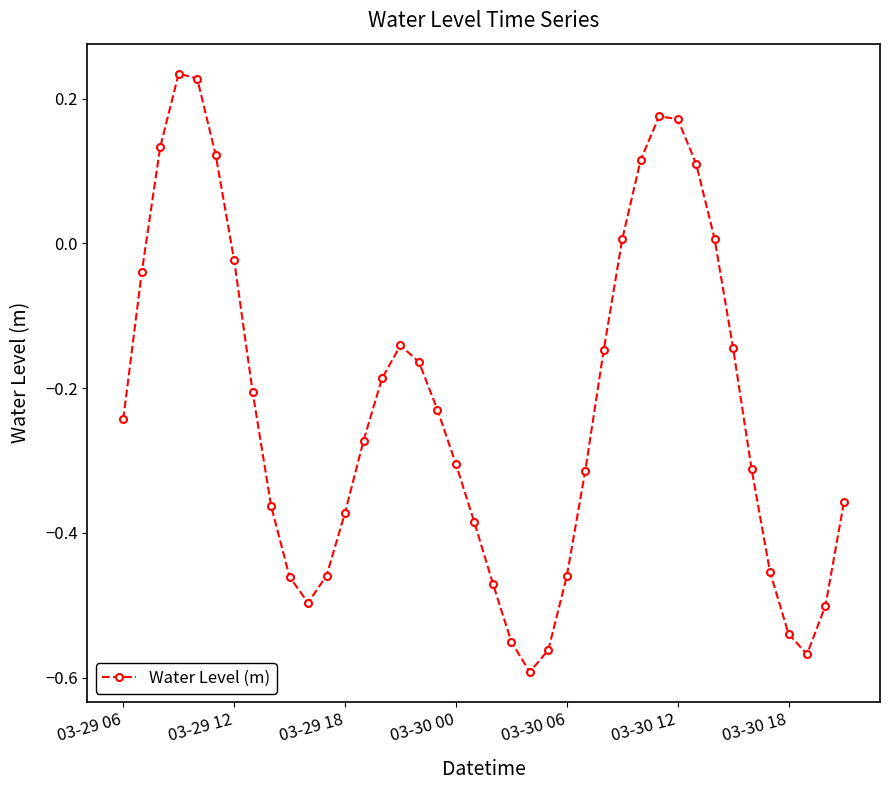

How many categories are shown in the chart?

40